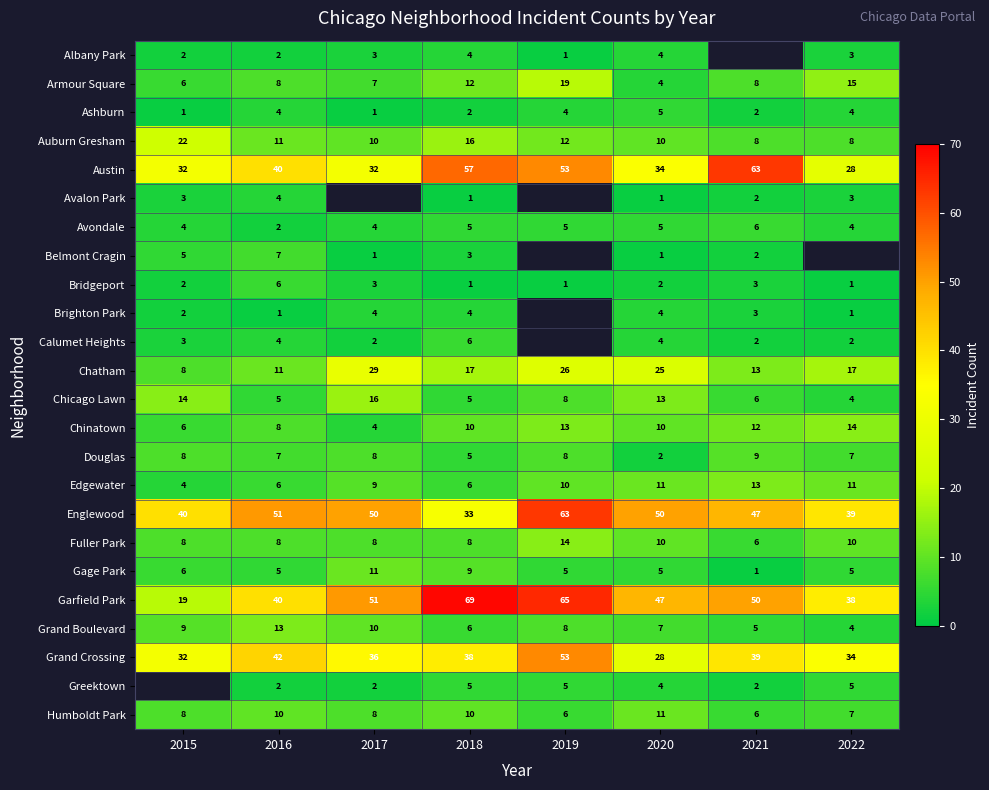

Is the value of Chinatown at 2020 greater than the value of Albany Park at 2017?

Yes